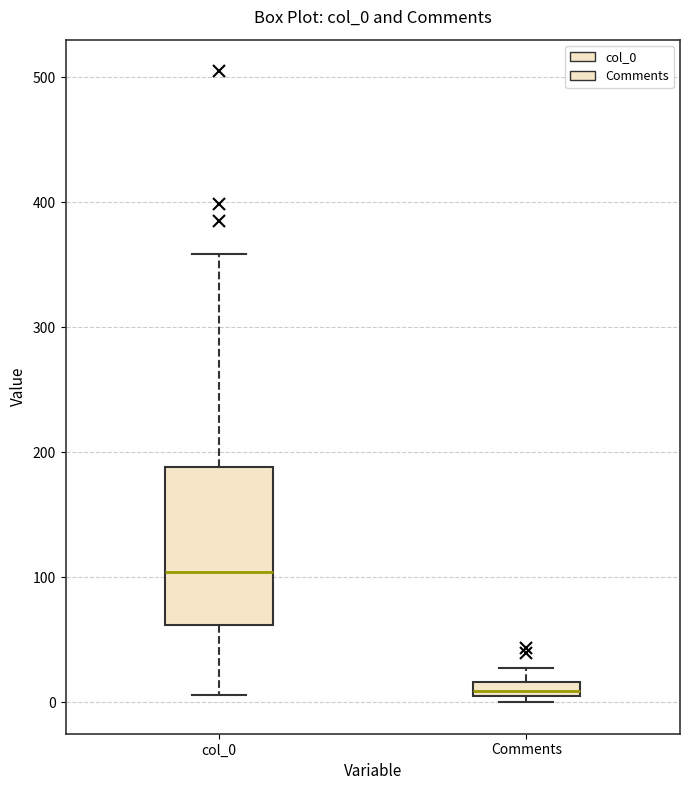

Comparing the boxes themselves (not the whiskers), which one is the tallest?

col_0